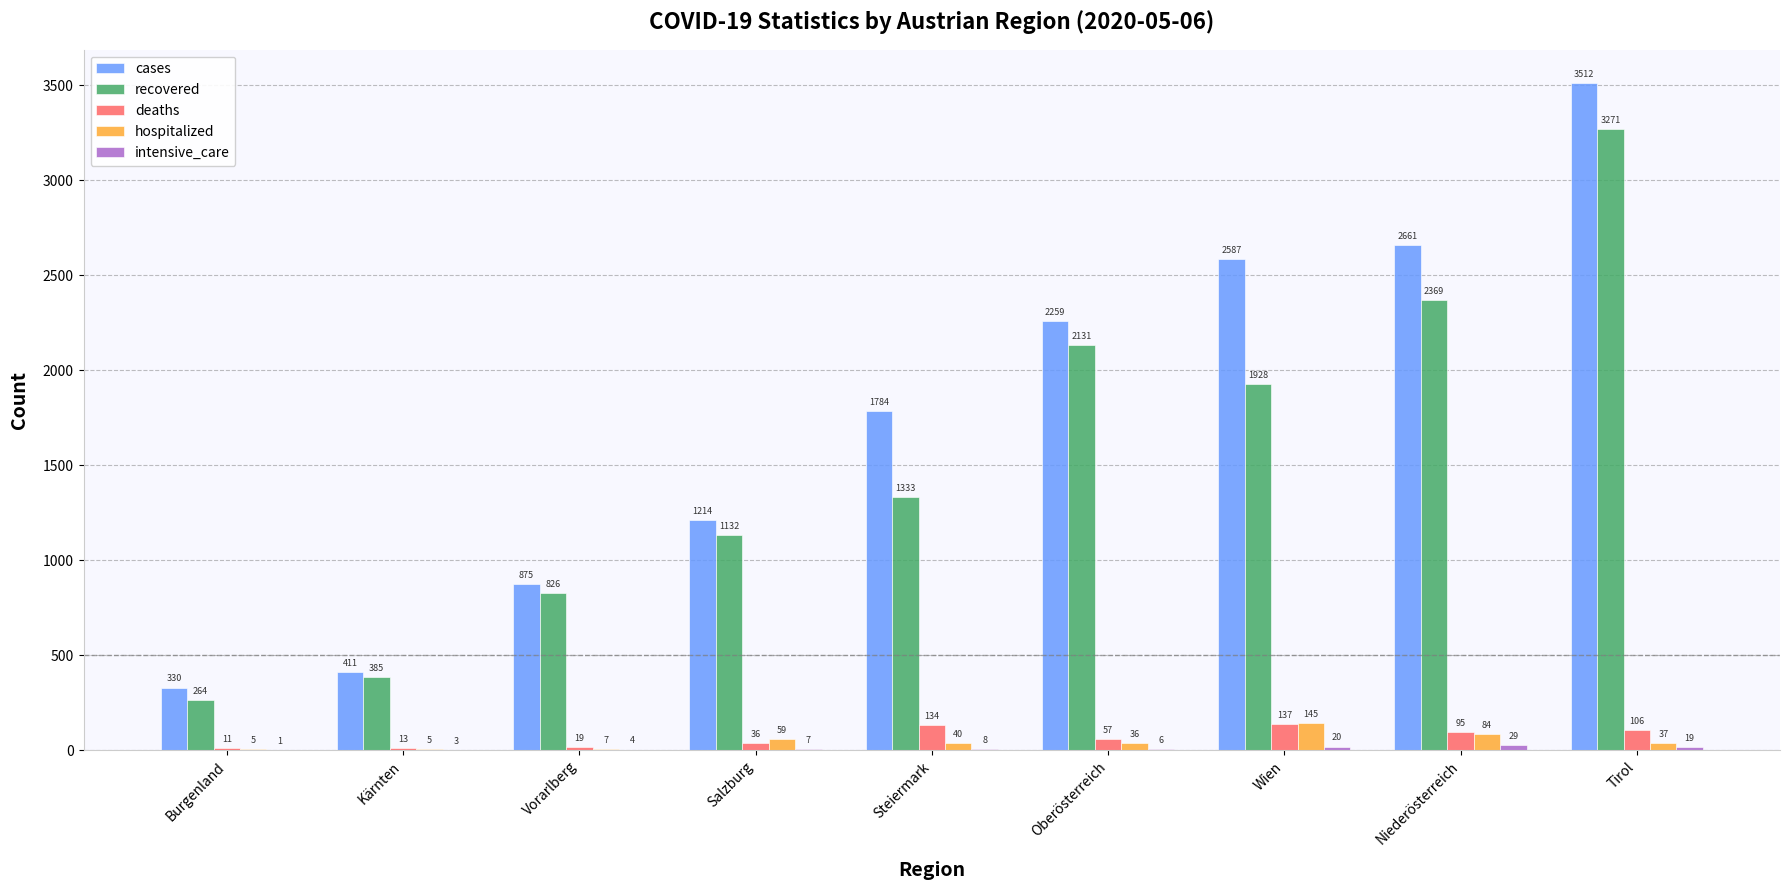

Between Burgenland and Steiermark, which series saw the biggest shift?

cases